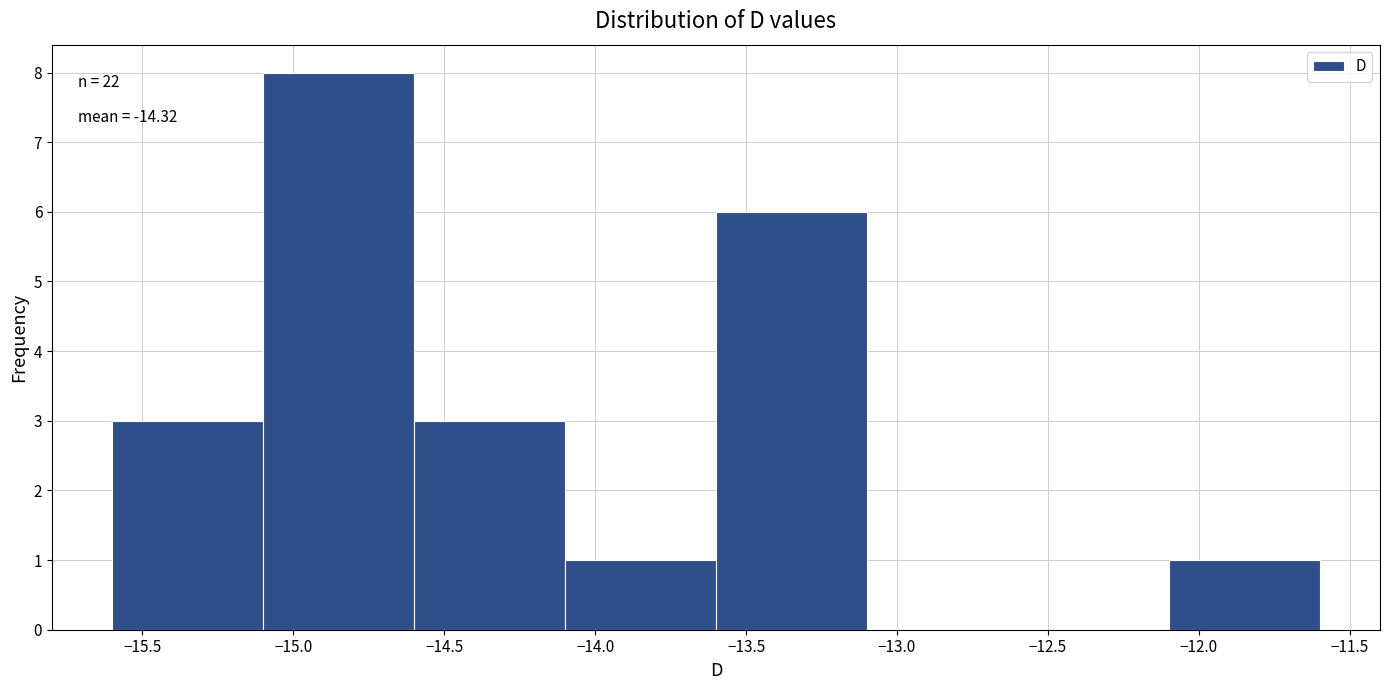

Which range on the x-axis has the tallest bar?

-15.1 to -14.6